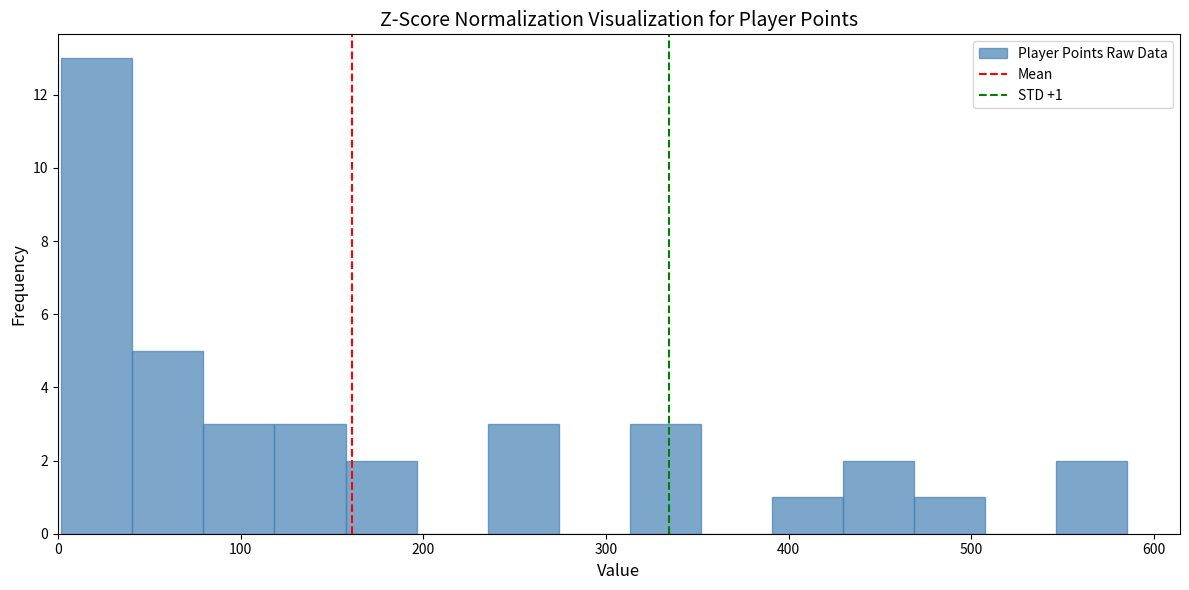

Around what value on the x-axis is the tallest bar? Give the approximate position of its centre, as read against the axis.

20